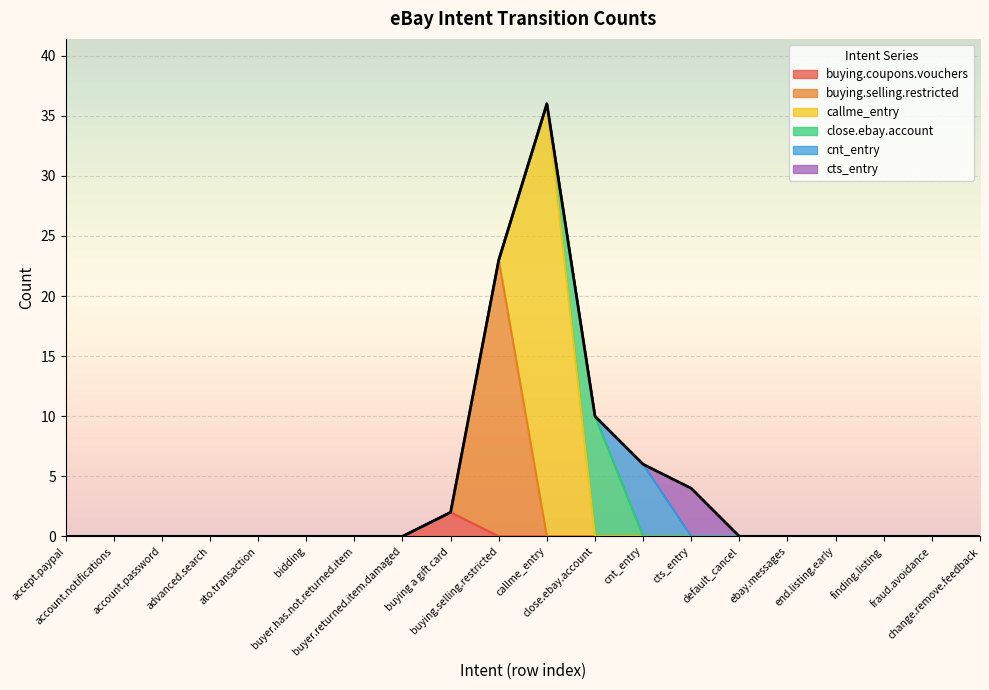

Reading left to right, list all the values displayed in this chart.

buying.coupons.vouchers: accept.paypal=0	account.notifications=0	account.password=0	advanced.search=0	ato.transaction=0	bidding=0	buyer.has.not.returned.item=0	buyer.returned.item.damaged=0	buying a gift card=2	buying.selling.restricted=0	callme_entry=0	close.ebay.account=0	cnt_entry=0	cts_entry=0	default_cancel=0	ebay.messages=0	end.listing.early=0	finding.listing=0	fraud.avoidance=0	change.remove.feedback=0
buying.selling.restricted: accept.paypal=0	account.notifications=0	account.password=0	advanced.search=0	ato.transaction=0	bidding=0	buyer.has.not.returned.item=0	buyer.returned.item.damaged=0	buying a gift card=0	buying.selling.restricted=23	callme_entry=0	close.ebay.account=0	cnt_entry=0	cts_entry=0	default_cancel=0	ebay.messages=0	end.listing.early=0	finding.listing=0	fraud.avoidance=0	change.remove.feedback=0
callme_entry: accept.paypal=0	account.notifications=0	account.password=0	advanced.search=0	ato.transaction=0	bidding=0	buyer.has.not.returned.item=0	buyer.returned.item.damaged=0	buying a gift card=0	buying.selling.restricted=0	callme_entry=36	close.ebay.account=0	cnt_entry=0	cts_entry=0	default_cancel=0	ebay.messages=0	end.listing.early=0	finding.listing=0	fraud.avoidance=0	change.remove.feedback=0
close.ebay.account: accept.paypal=0	account.notifications=0	account.password=0	advanced.search=0	ato.transaction=0	bidding=0	buyer.has.not.returned.item=0	buyer.returned.item.damaged=0	buying a gift card=0	buying.selling.restricted=0	callme_entry=0	close.ebay.account=10	cnt_entry=0	cts_entry=0	default_cancel=0	ebay.messages=0	end.listing.early=0	finding.listing=0	fraud.avoidance=0	change.remove.feedback=0
cnt_entry: accept.paypal=0	account.notifications=0	account.password=0	advanced.search=0	ato.transaction=0	bidding=0	buyer.has.not.returned.item=0	buyer.returned.item.damaged=0	buying a gift card=0	buying.selling.restricted=0	callme_entry=0	close.ebay.account=0	cnt_entry=6	cts_entry=0	default_cancel=0	ebay.messages=0	end.listing.early=0	finding.listing=0	fraud.avoidance=0	change.remove.feedback=0
cts_entry: accept.paypal=0	account.notifications=0	account.password=0	advanced.search=0	ato.transaction=0	bidding=0	buyer.has.not.returned.item=0	buyer.returned.item.damaged=0	buying a gift card=0	buying.selling.restricted=0	callme_entry=0	close.ebay.account=0	cnt_entry=0	cts_entry=4	default_cancel=0	ebay.messages=0	end.listing.early=0	finding.listing=0	fraud.avoidance=0	change.remove.feedback=0